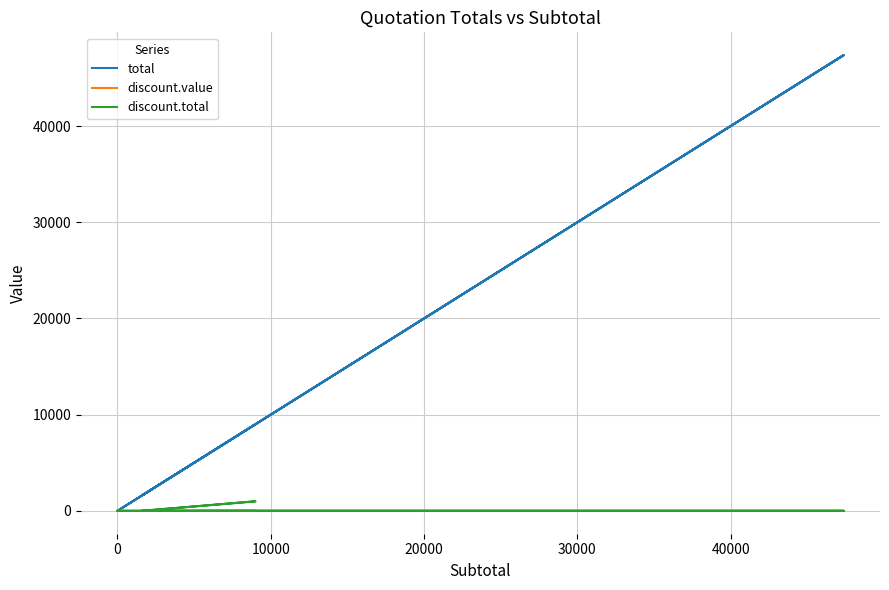

True or false: discount.total has a value of 0.0 at 0.

True